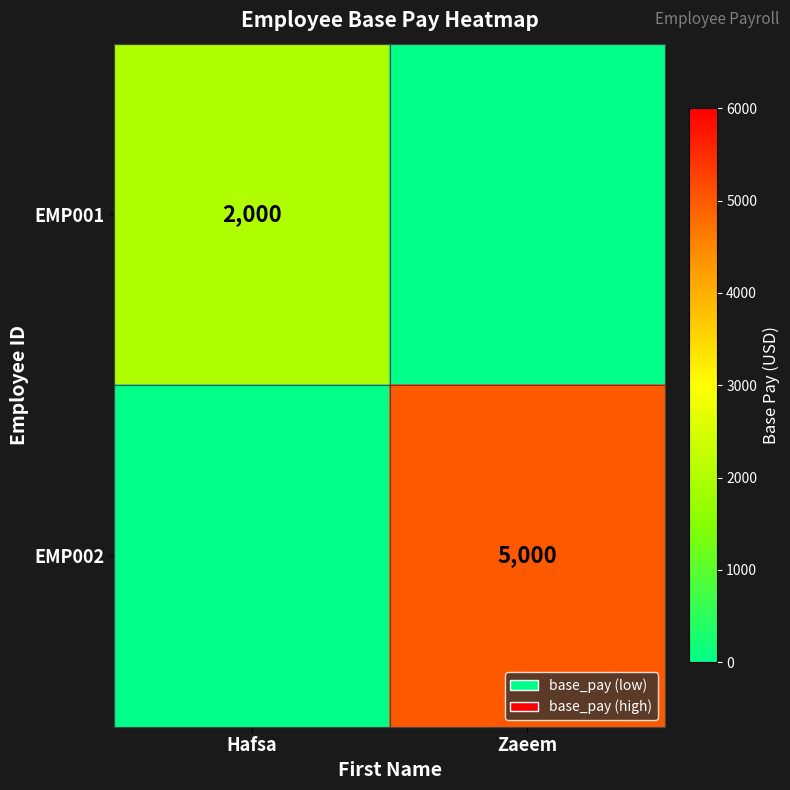

The EMP001 series shows 3220 at Hafsa. True or false?

False